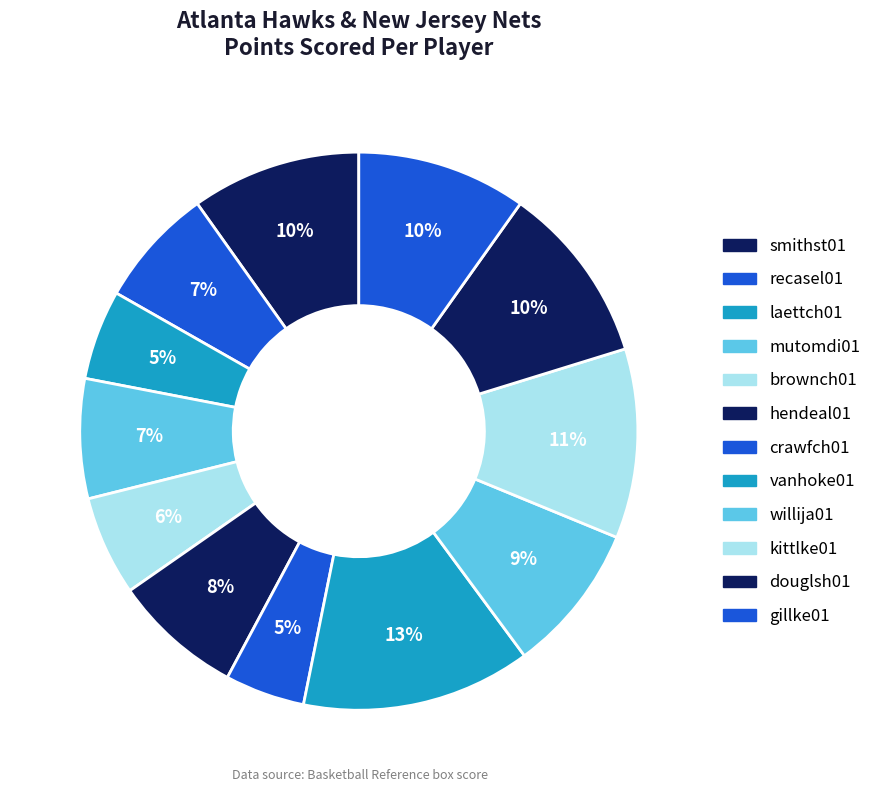

How many segments does this pie chart have?

12